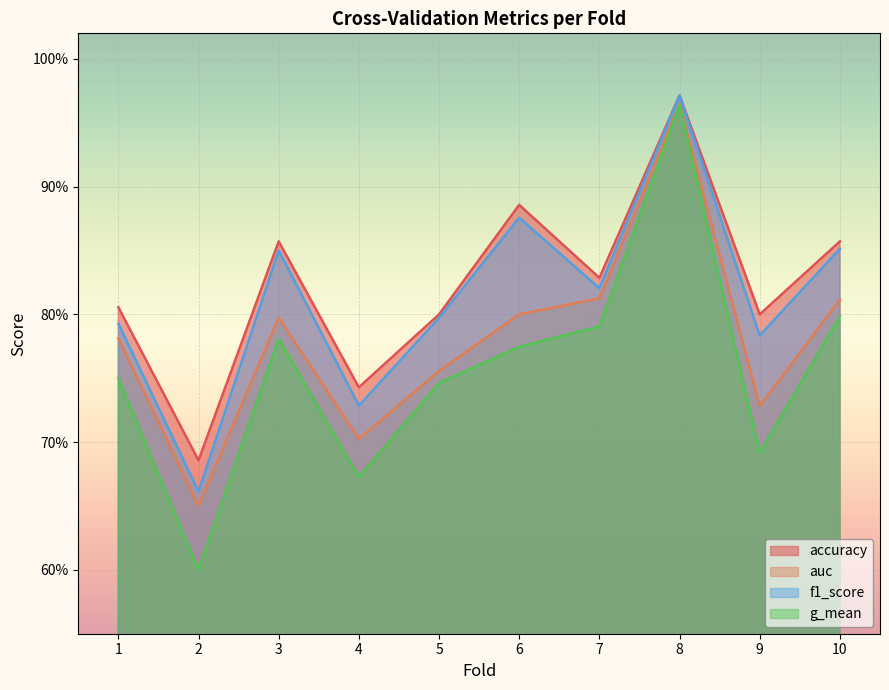

What is the value of the accuracy point at the 5th from the left?

0.8